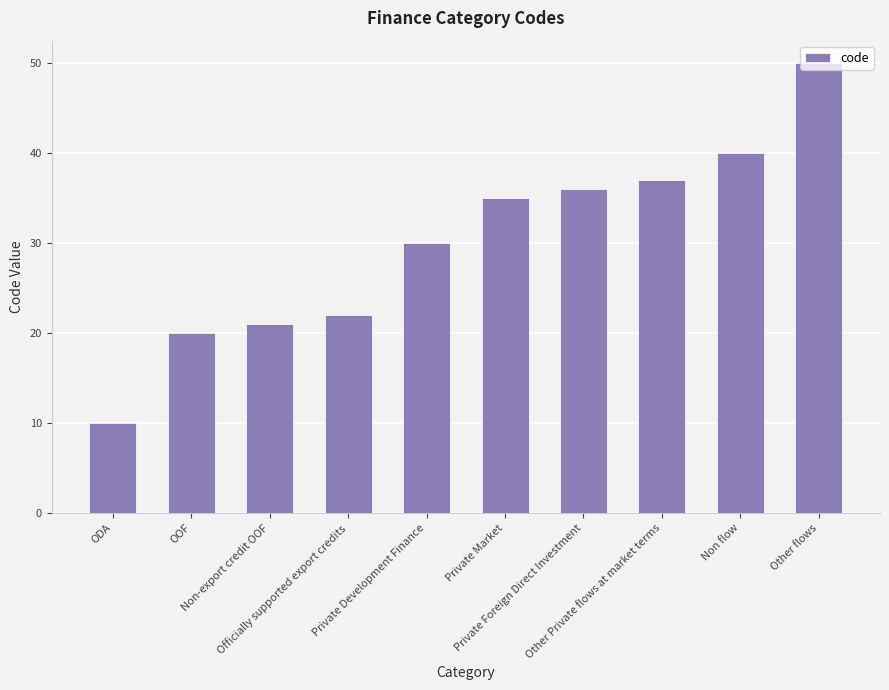

Which label corresponds to the largest value in the chart?

Other flows